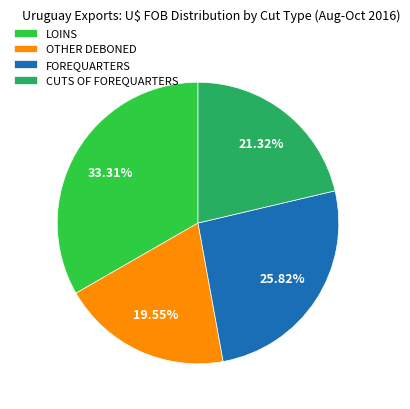

How many segments does this pie chart have?

4